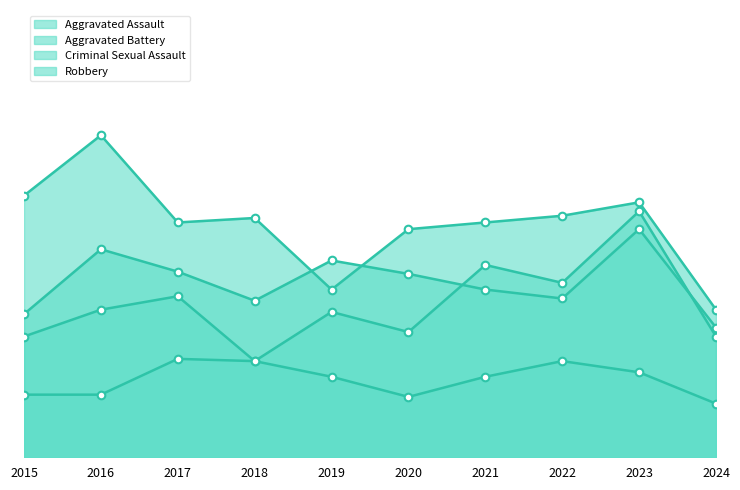

Which series reaches the maximum Y coordinate?

Robbery